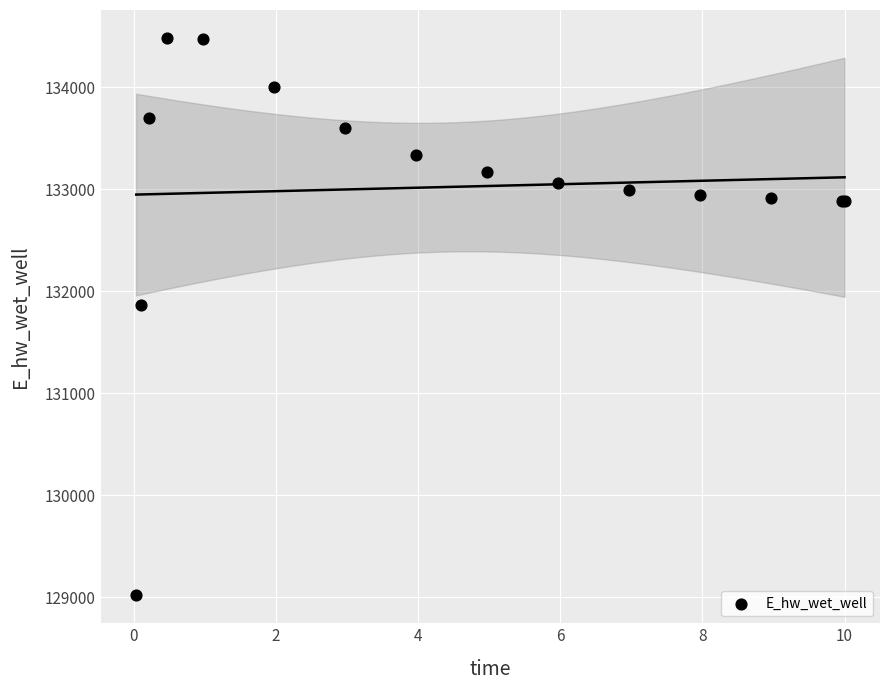

What Y value in the scatter plot is closest to 131749?

131867.7